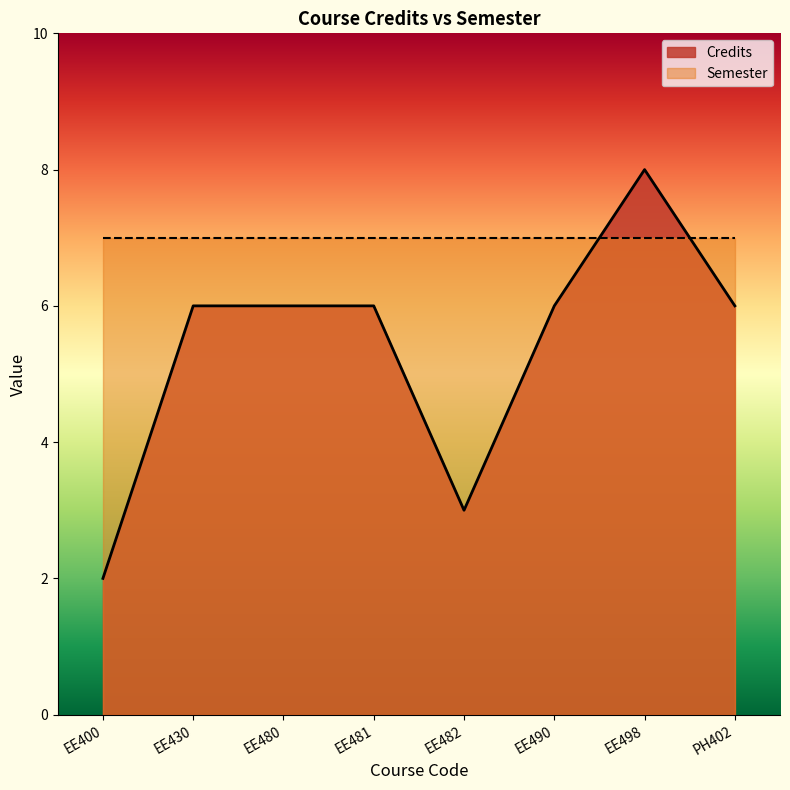

List the labels in order of value, smallest first.

EE400, EE482, EE430, EE480, EE481, EE490, PH402, EE498